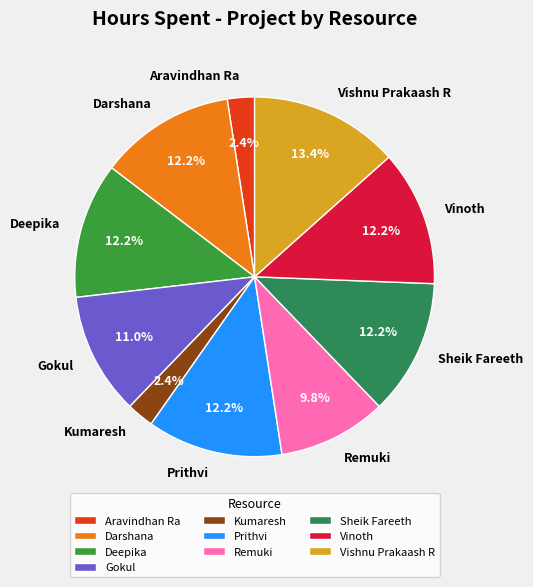

True or false: Aravindhan Ra accounts for 15% of the total.

False